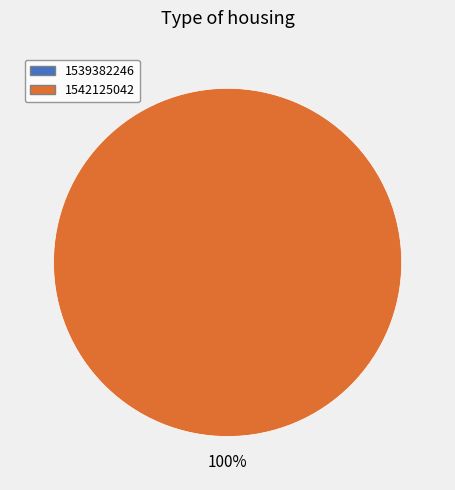

Is there a majority slice in this chart?

Yes